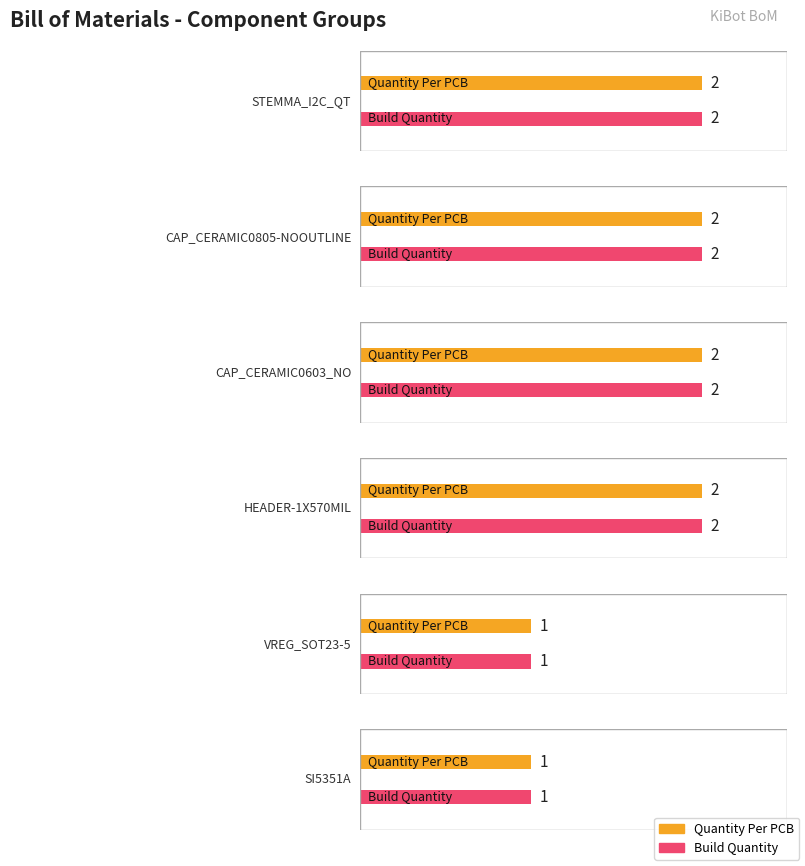

What is the label of the 3rd bar from the right?

SI5351A